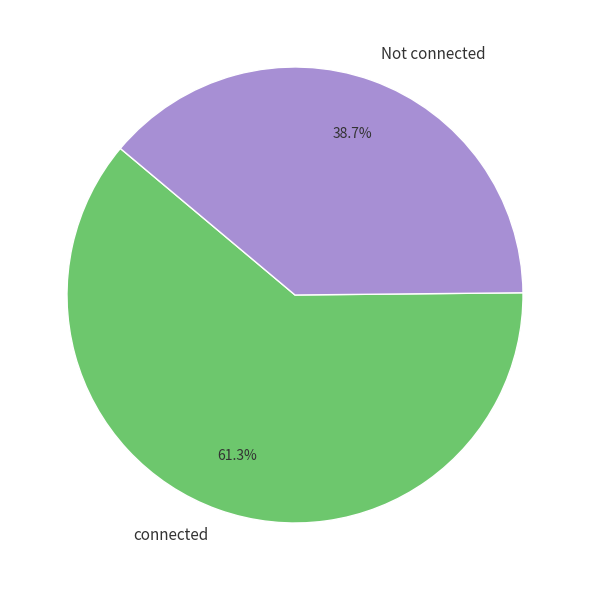

What is the largest slice in the pie chart?

connected